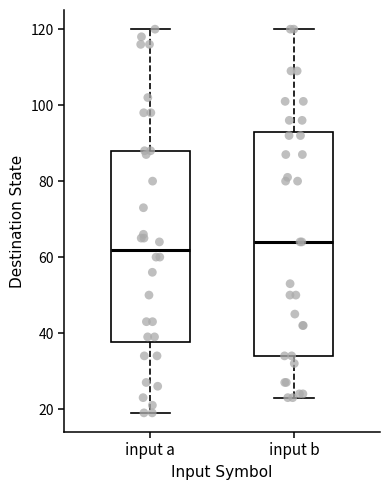

Where does the lower whisker of the box for input a end on the y-axis? The values are not printed on the chart, so give them approximately, as read against the axis.

20